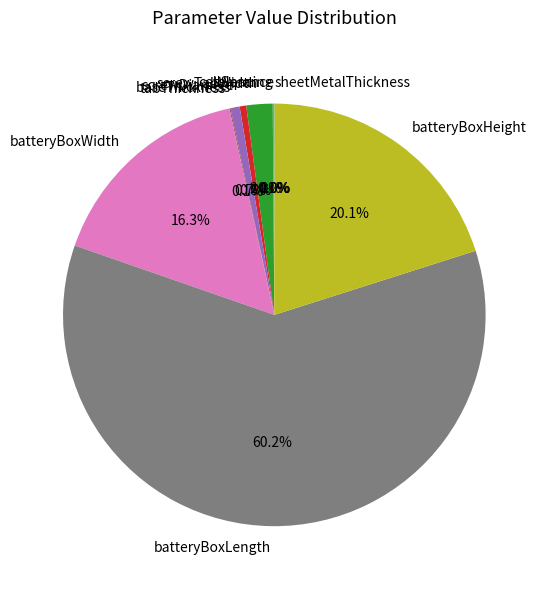

To the nearest percent, what is the average slice percentage?

10%